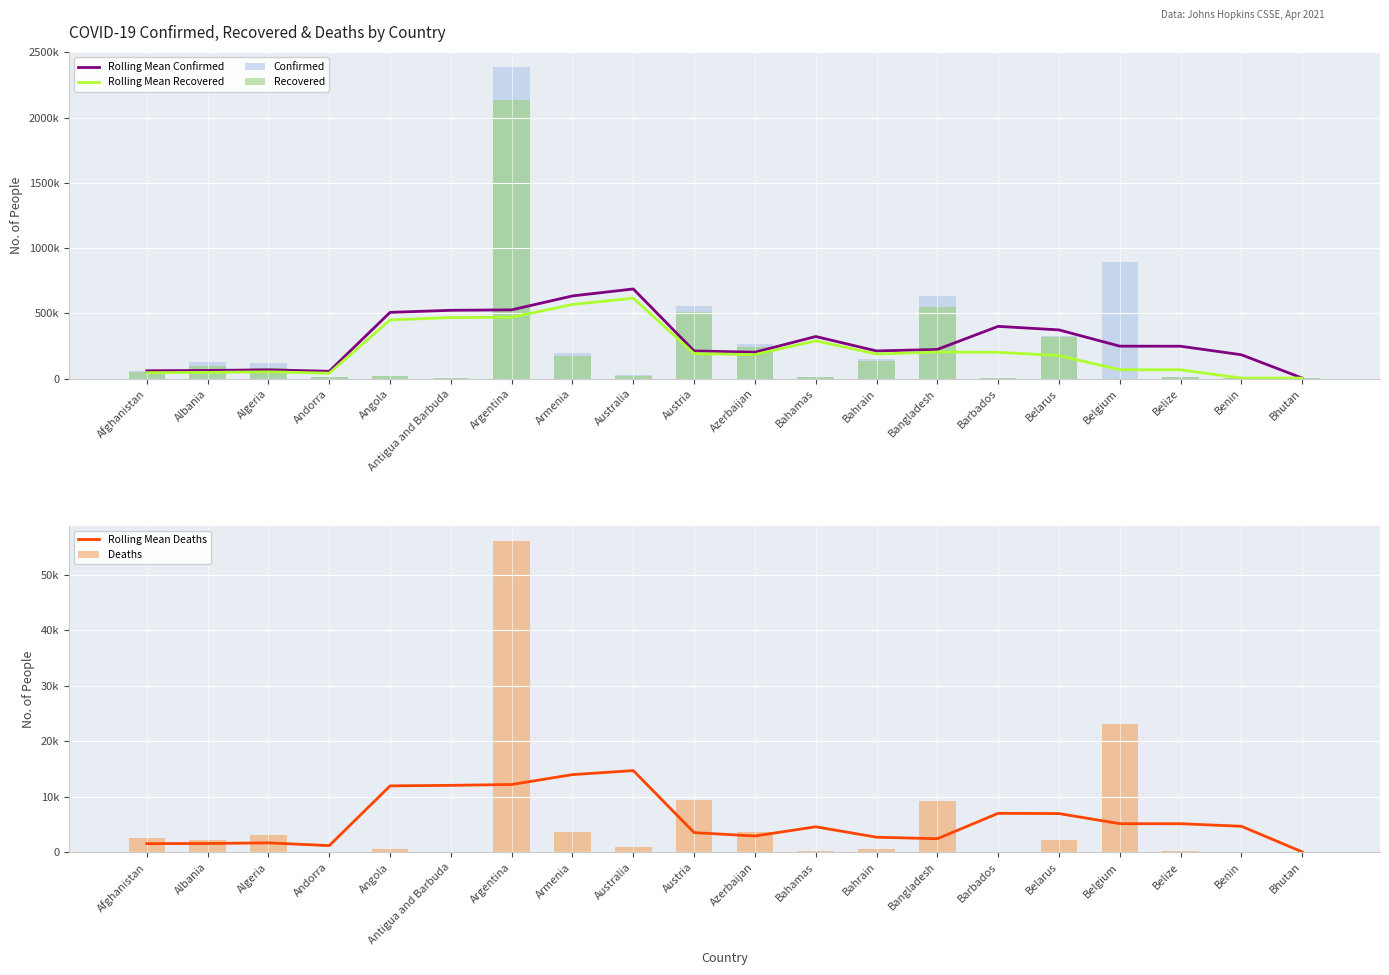

What is the label of the 2nd bar from the left?

Albania